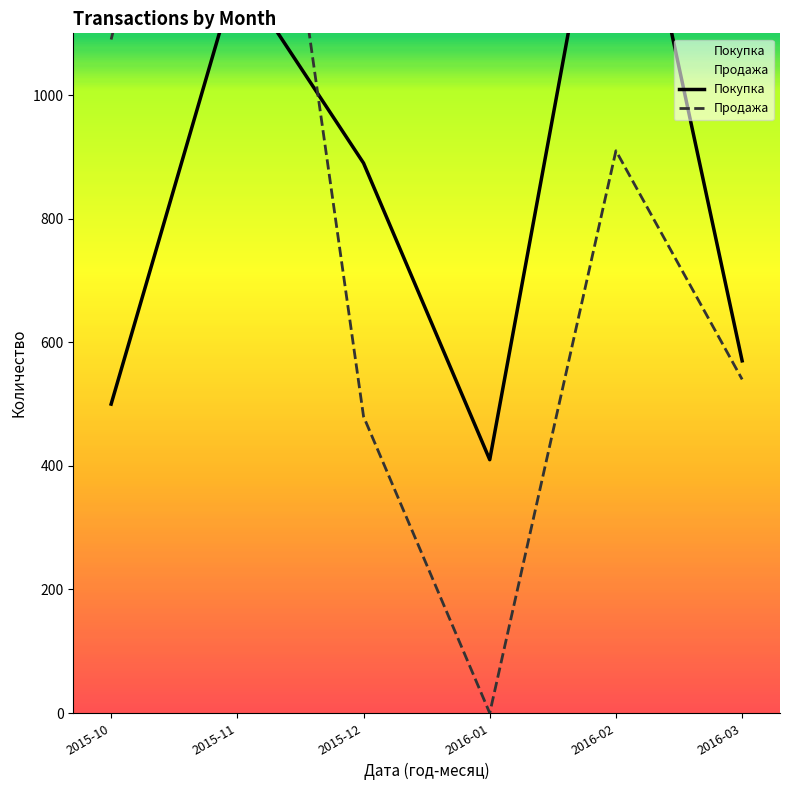

Rank the categories by Продажа value from highest to lowest.

2015-11, 2015-10, 2016-02, 2016-03, 2015-12, 2016-01